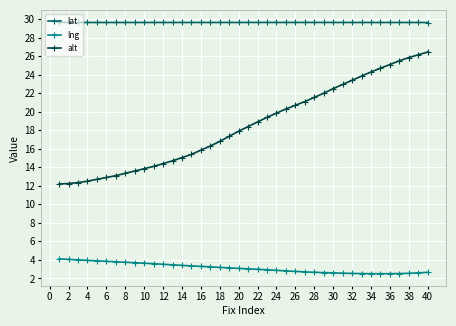

At how many categories does at least one series exceed 16?

40